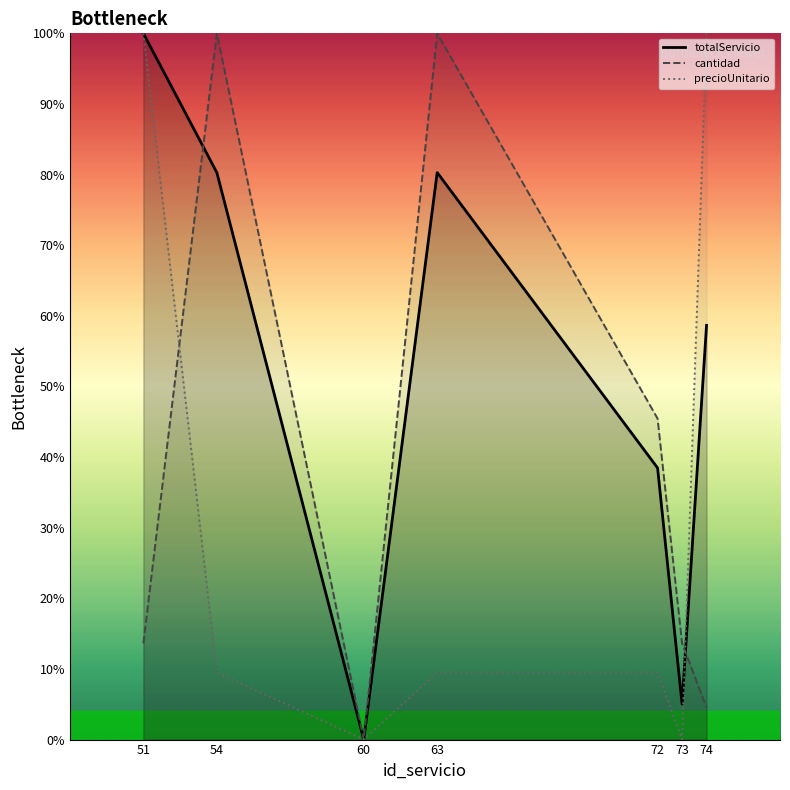

Between 60 and 73, which series saw the biggest shift?

cantidad